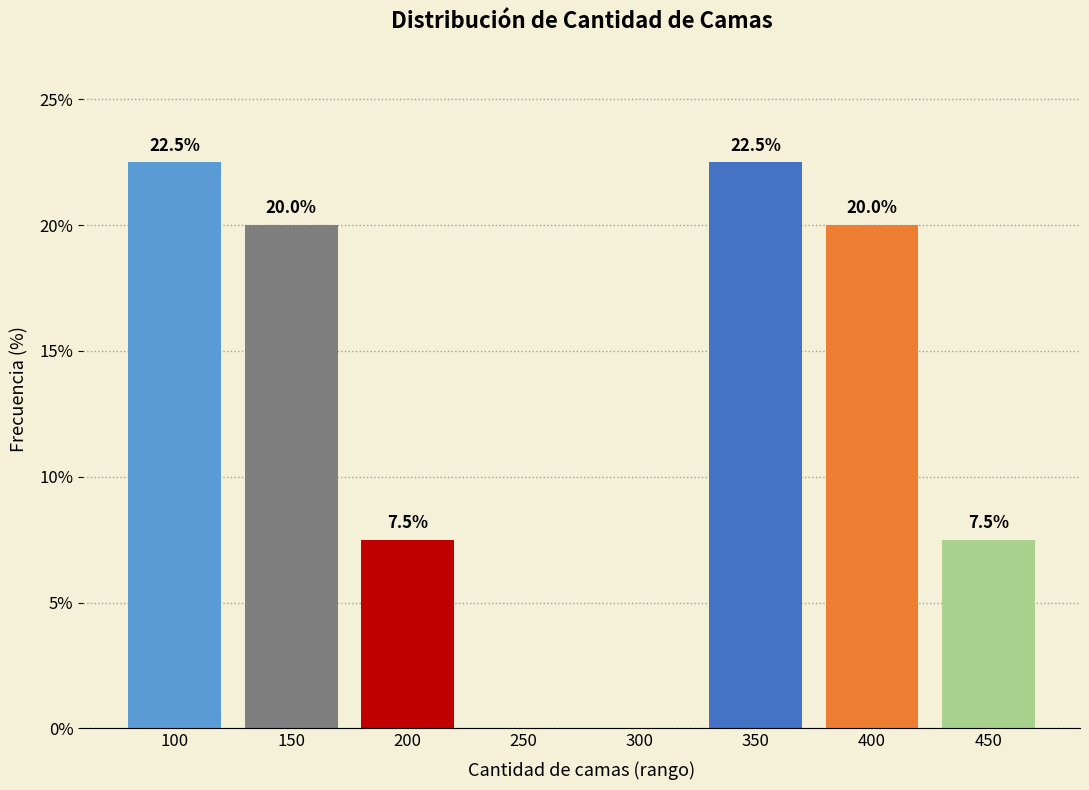

Reading right to left, list all the values displayed in this chart.

450=7.5	400=20.0	350=22.5	300=0.0	250=0.0	200=7.5	150=20.0	100=22.5